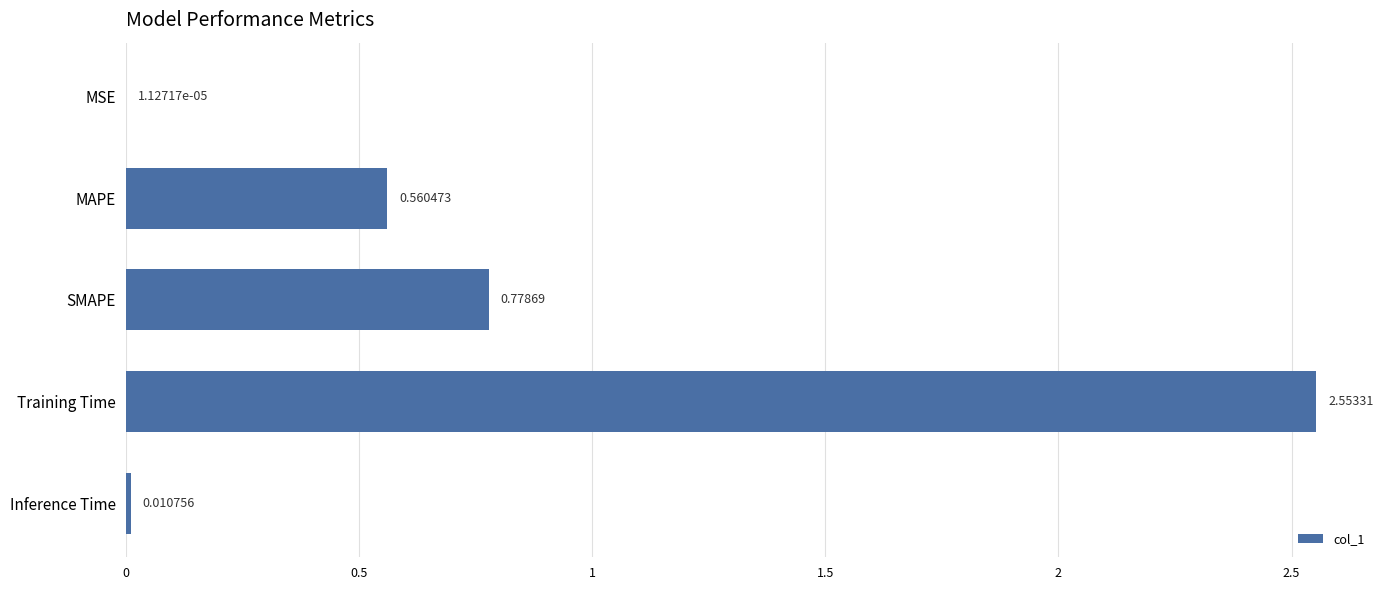

What is the sum of the values at SMAPE and Training Time?

3.3